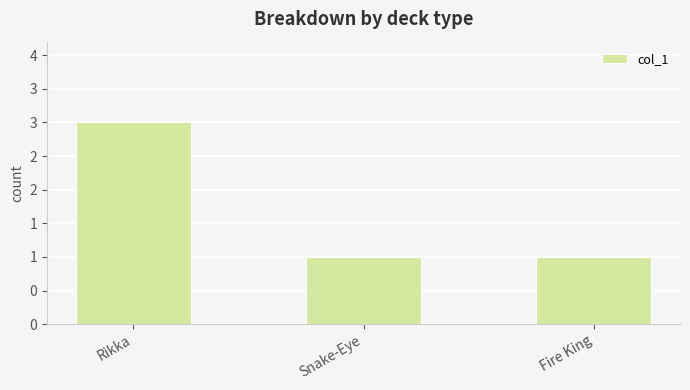

What is the label of the 2nd bar from the right?

Snake-Eye